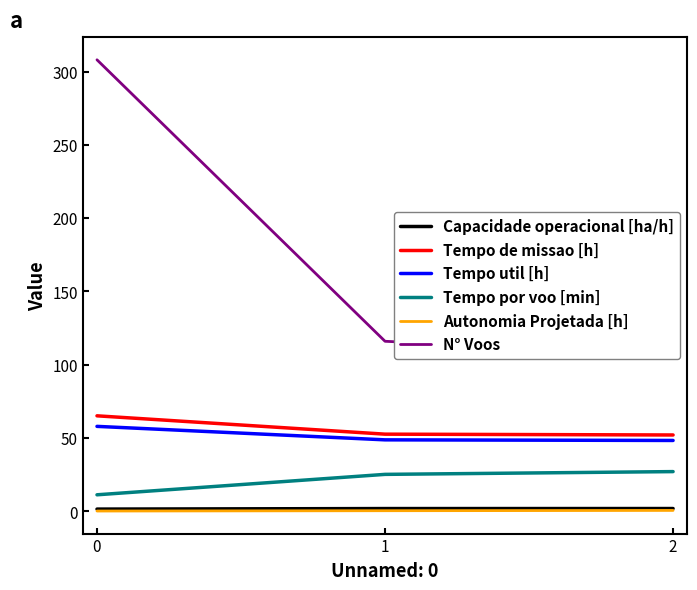

What is the value of the N° Voos point at the 2nd from the left?

116.0